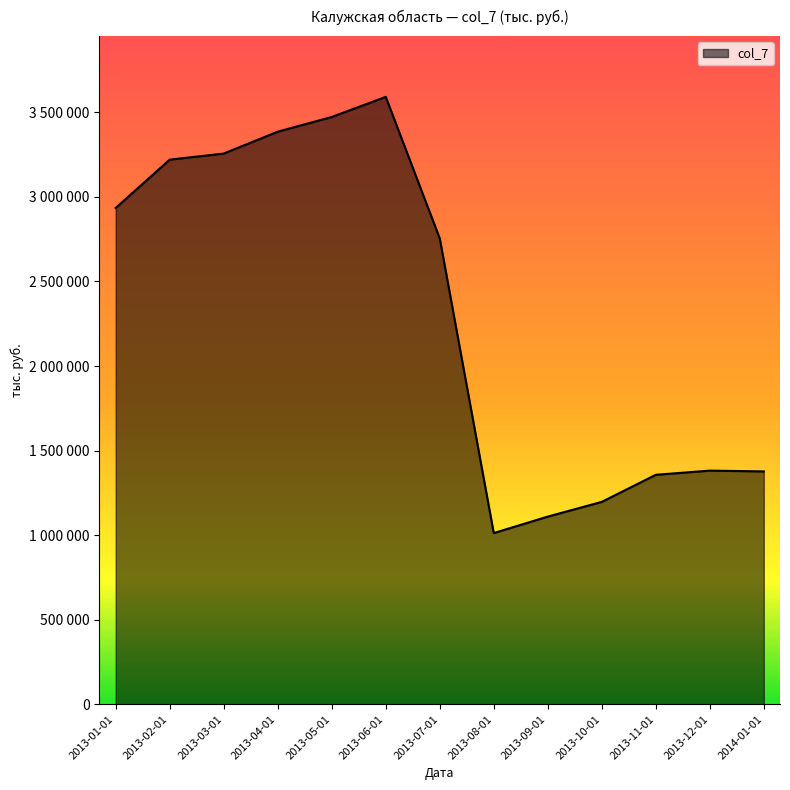

What is the maximum value shown in the chart?

3591513